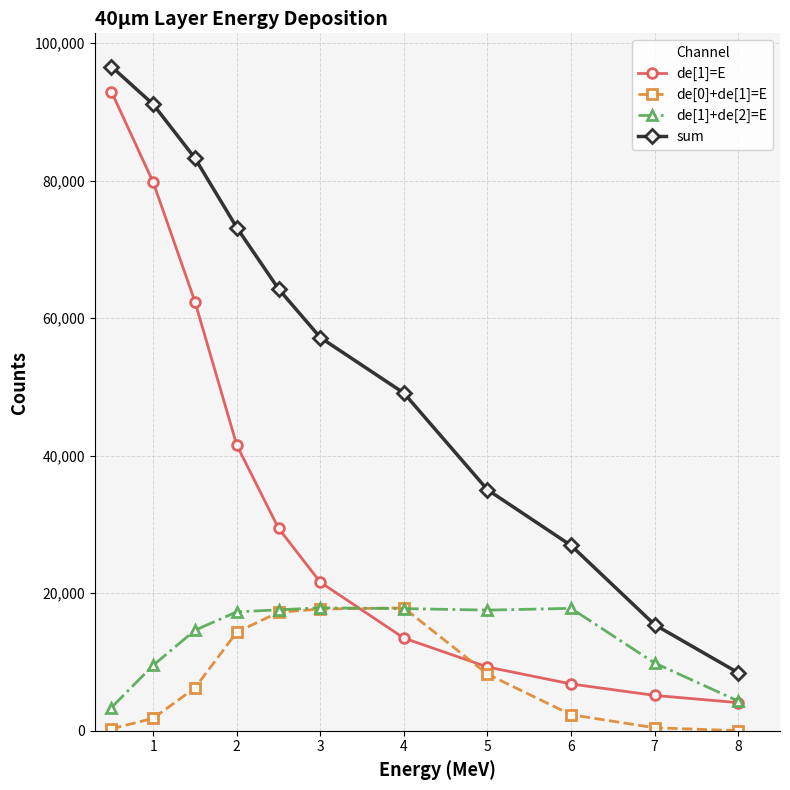

Which series ends up on top after the final intersection of de[1]=E and de[0]+de[1]=E?

de[1]=E